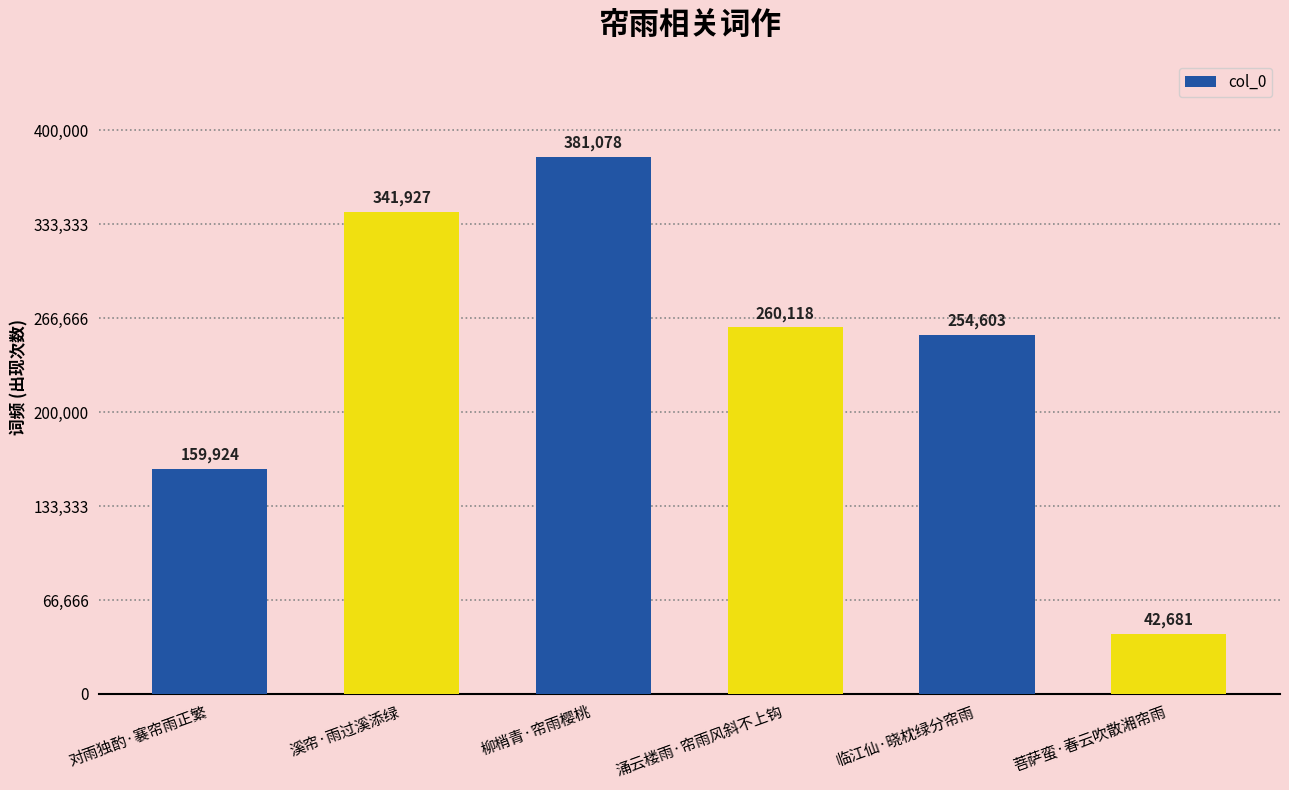

List the labels in order of value, smallest first.

菩萨蛮·春云吹散湘帘雨, 对雨独酌·褰帘雨正繁, 临江仙·晓枕绿分帘雨, 涌云楼雨·帘雨风斜不上钩, 溪帘·雨过溪添绿, 柳梢青·帘雨樱桃